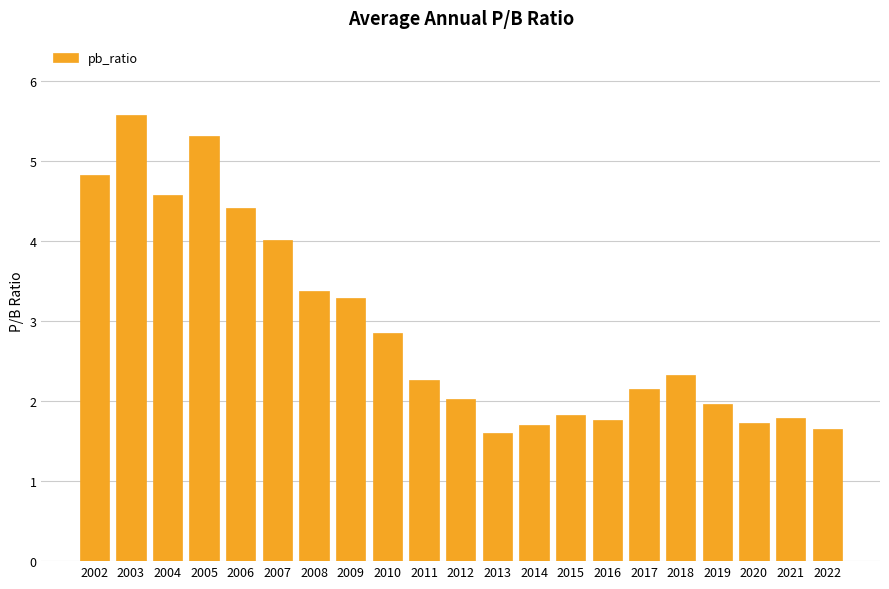

Which has a higher value, 2004 or 2013?

2004